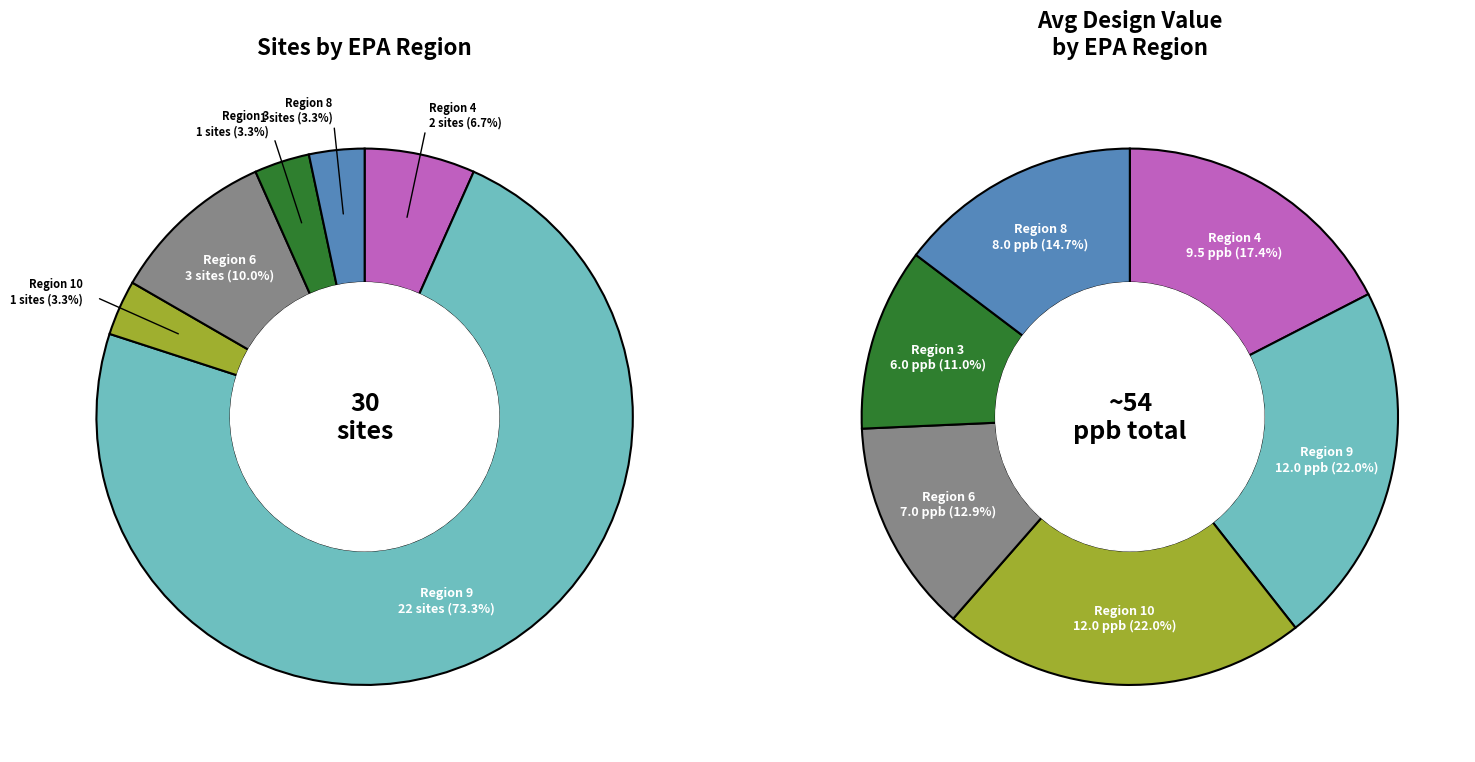

Does any single category account for the majority?

No